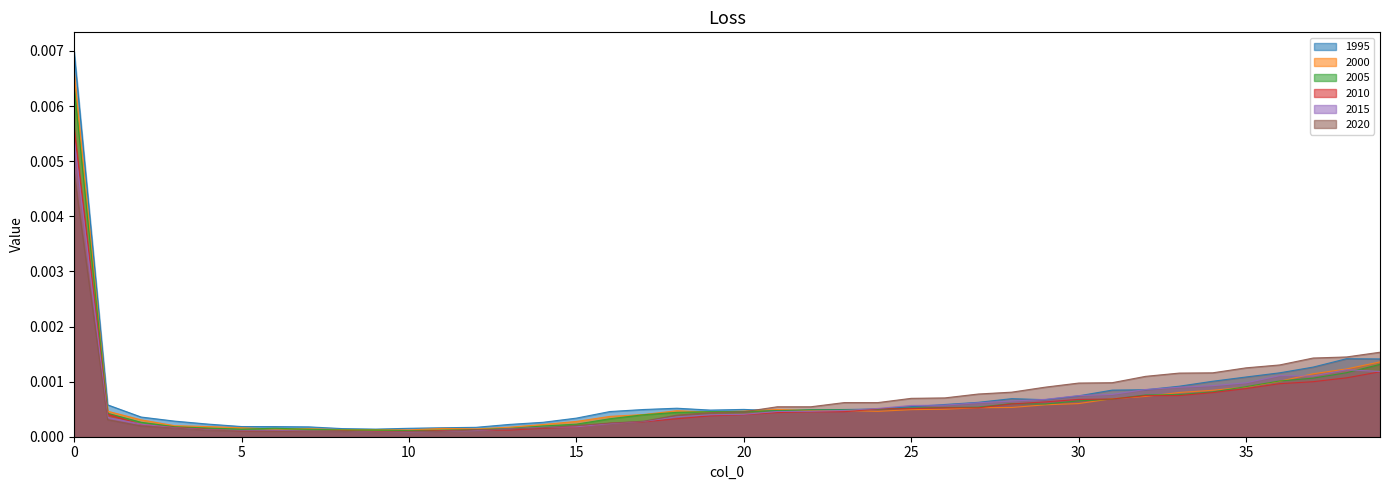

The 1995 series shows 0.0 at 0. True or false?

False